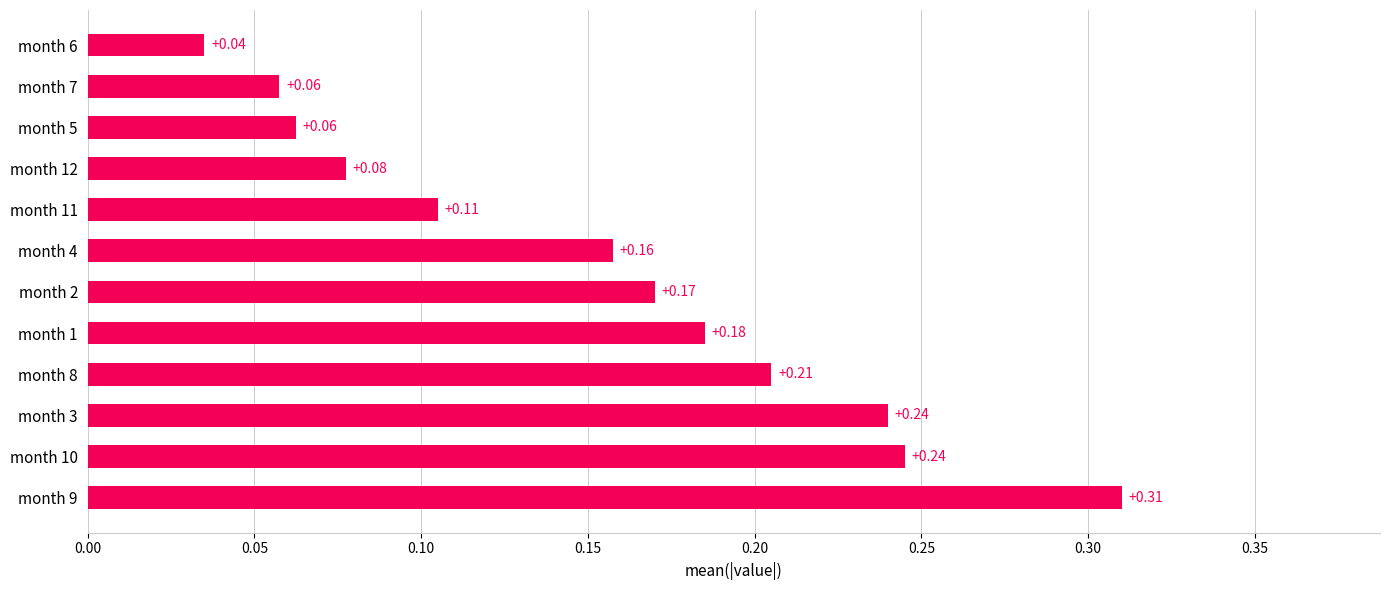

Between month 8 and month 2, which is larger?

month 8